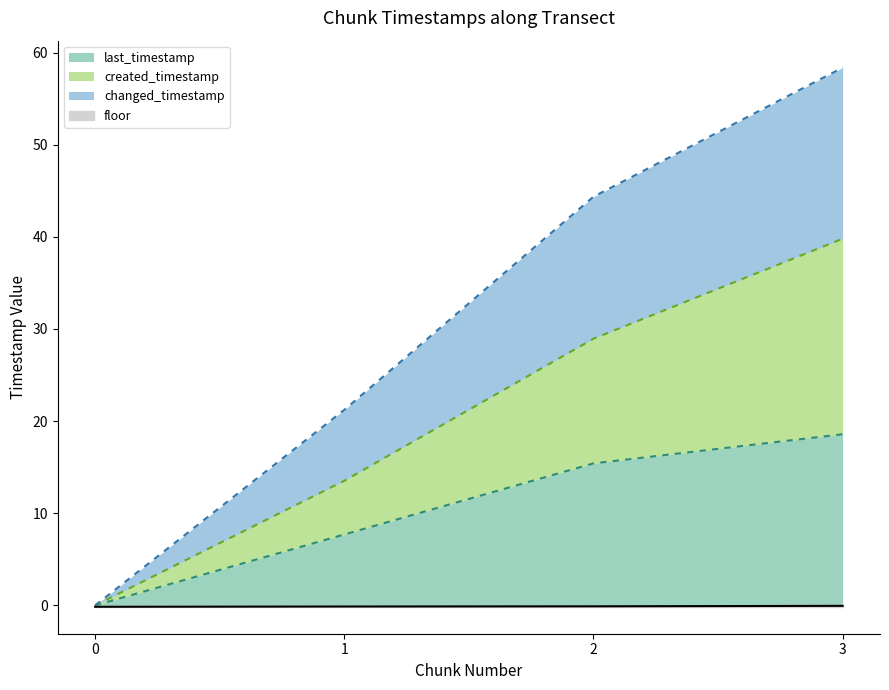

Where does the last_timestamp series first go above 15?

2